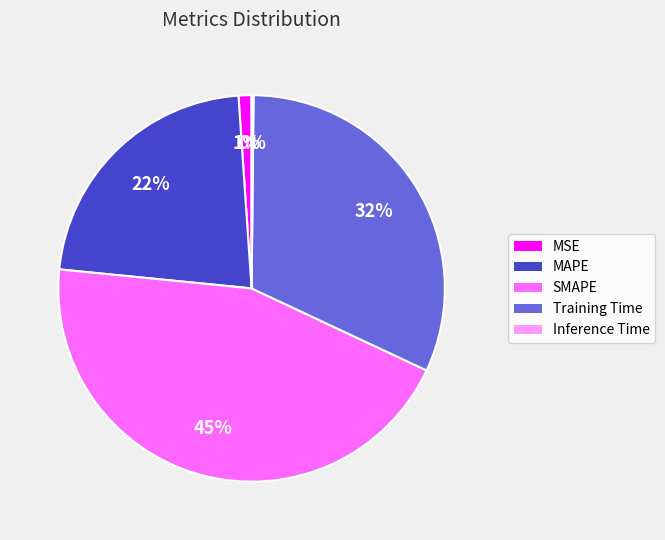

To the nearest percent, what is the combined percentage of MAPE and MSE?

23%